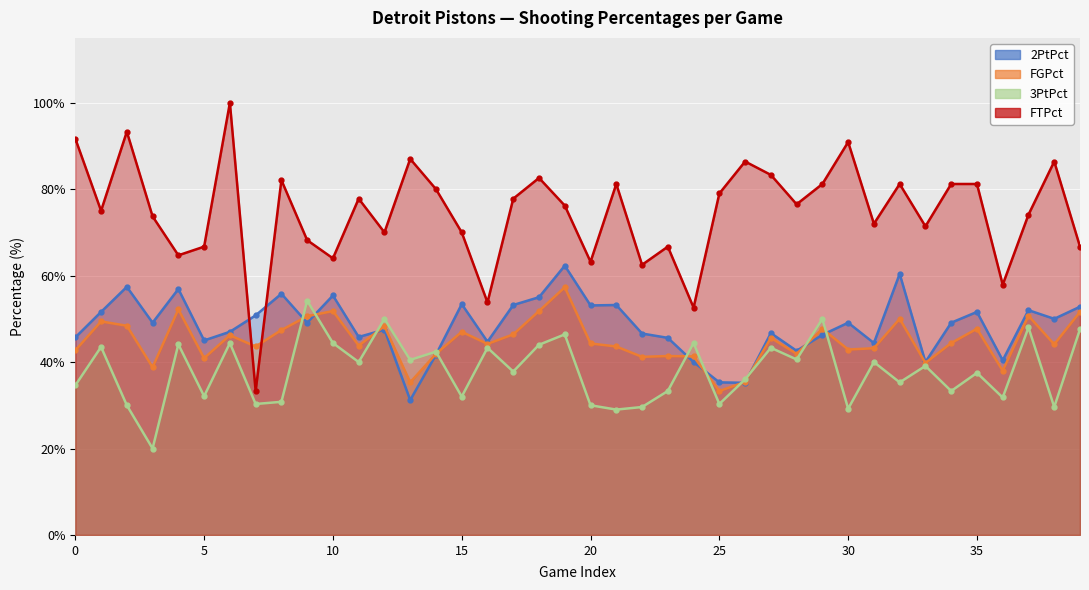

Reading right to left, extract all data points from this chart.

2PtPct: 39=52.8	38=50.0	37=52.0	36=40.4	35=51.6	34=49.1	33=40.0	32=60.4	31=44.4	30=49.1	29=46.3	28=42.6	27=46.7	26=35.2	25=35.3	24=40.0	23=45.6	22=46.6	21=53.2	20=53.1	19=62.3	18=55.0	17=53.2	16=44.7	15=53.4	14=41.7	13=31.2	12=47.5	11=45.8	10=55.4	9=49.1	8=55.8	7=50.8	6=47.0	5=45.0	4=56.9	3=49.1	2=57.4	1=51.6	0=45.7
FGPct: 39=51.6	38=44.1	37=50.7	36=38.0	35=47.7	34=44.4	33=39.8	32=50.0	31=43.2	30=42.9	29=47.7	28=41.9	27=45.6	26=35.4	25=33.3	24=41.3	23=41.4	22=41.2	21=43.6	20=44.3	19=57.3	18=51.8	17=46.4	16=44.2	15=47.0	14=41.9	13=35.3	12=48.3	11=43.8	10=51.8	9=50.6	8=47.4	7=43.6	6=46.2	5=40.9	4=52.2	3=38.8	2=48.4	1=49.4	0=42.7
3PtPct: 39=47.6	38=29.6	37=48.0	36=31.8	35=37.5	34=33.3	33=39.1	32=35.3	31=40.0	30=29.2	29=50.0	28=40.6	27=43.3	26=36.0	25=30.3	24=44.4	23=33.3	22=29.6	21=29.0	20=30.0	19=46.4	18=44.0	17=37.8	16=43.3	15=32.0	14=42.4	13=40.5	12=50.0	11=40.0	10=44.4	9=54.2	8=30.8	7=30.3	6=44.4	5=32.1	4=44.1	3=20.0	2=30.0	1=43.5	0=34.6
FTPct: 39=66.7	38=86.4	37=74.1	36=57.9	35=81.2	34=81.2	33=71.4	32=81.2	31=72.0	30=90.9	29=81.2	28=76.5	27=83.3	26=86.4	25=79.0	24=52.6	23=66.7	22=62.5	21=81.2	20=63.2	19=76.2	18=82.6	17=77.8	16=53.8	15=70.0	14=80.0	13=87.0	12=70.0	11=77.8	10=64.0	9=68.2	8=82.1	7=33.3	6=100.0	5=66.7	4=64.7	3=73.7	2=93.3	1=75.0	0=91.7